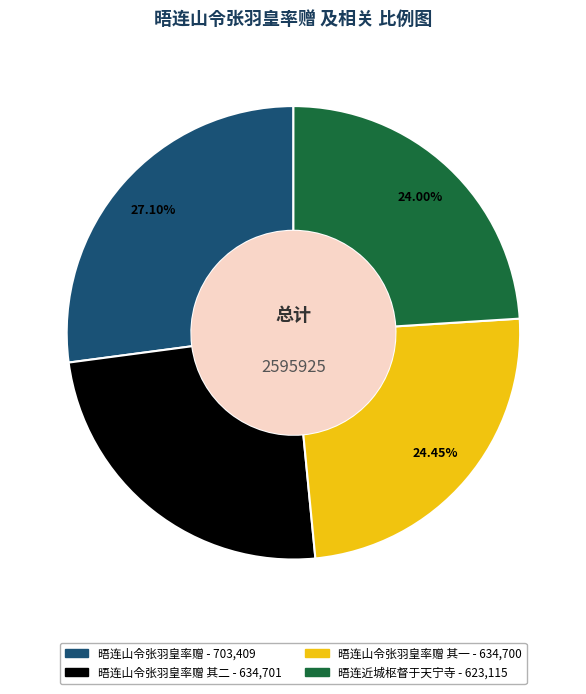

How many segments does this pie chart have?

4